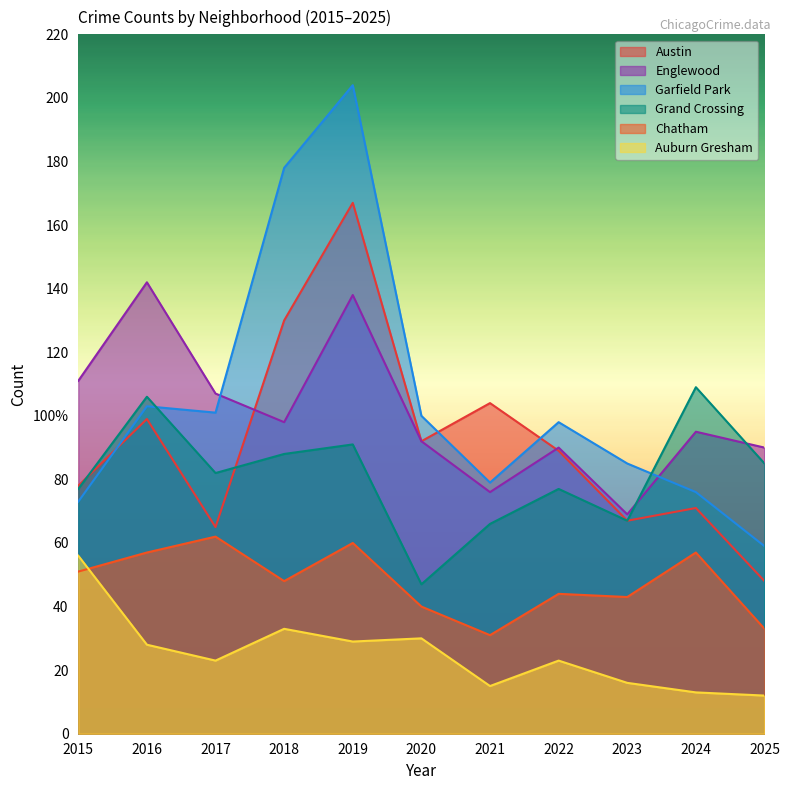

Which series changed the most between 2017 and 2018?

Garfield Park